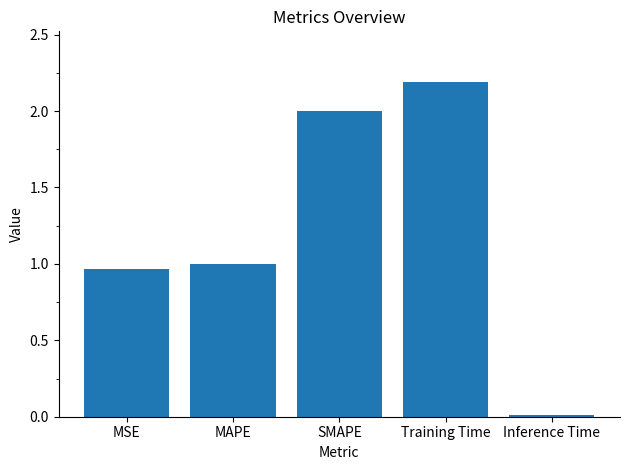

Rank the categories by value from highest to lowest.

Training Time, SMAPE, MAPE, MSE, Inference Time